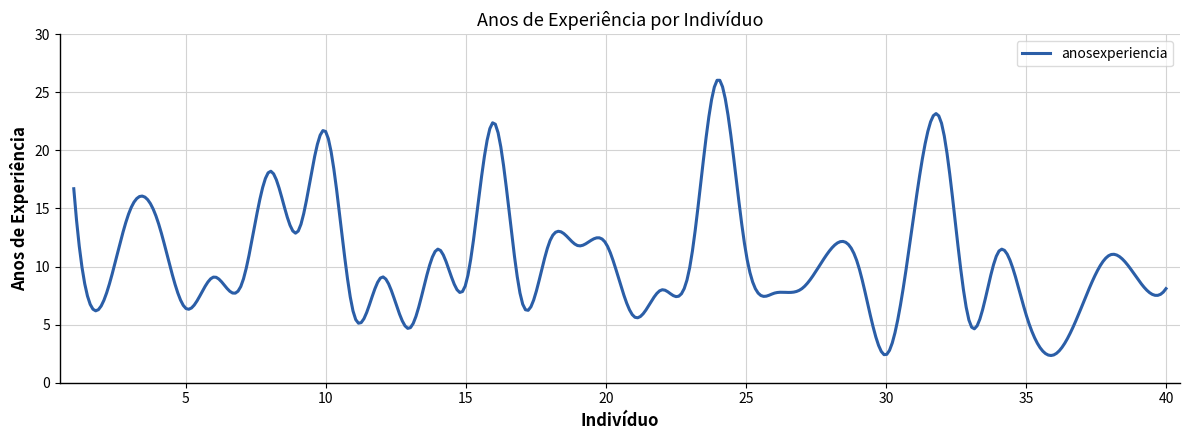

What is the difference between the maximum and minimum values?

23.7